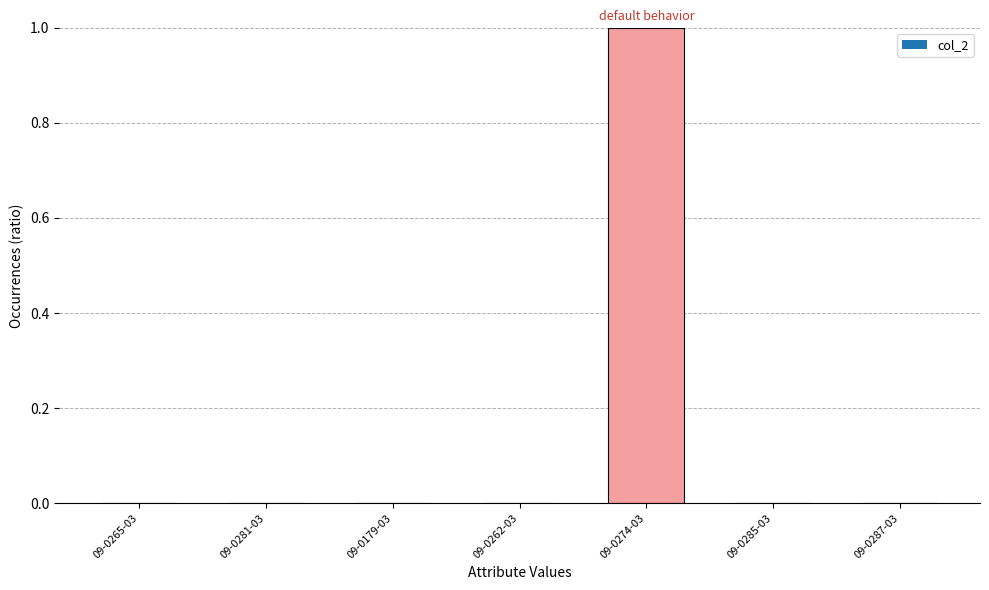

Count the number of categories in the chart.

7